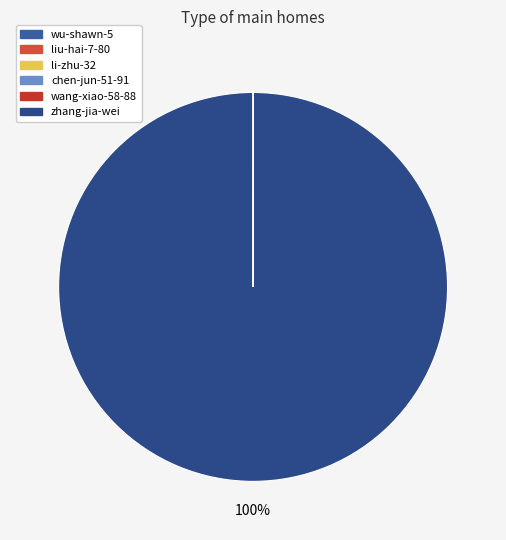

Does any single category account for the majority?

Yes